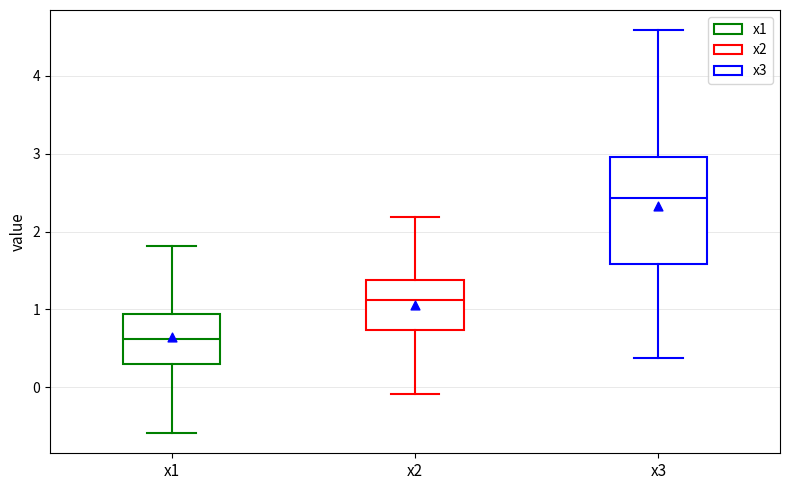

Which box has the lowest median line?

x1